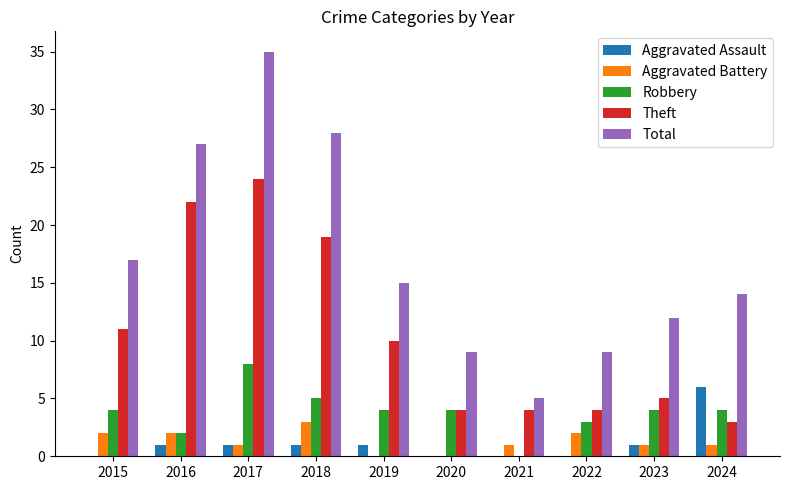

Reading right to left, extract all data points from this chart.

Aggravated Assault: 6	1	0	0	0	1	1	1	1	0
Aggravated Battery: 1	1	2	1	0	0	3	1	2	2
Robbery: 4	4	3	0	4	4	5	8	2	4
Theft: 3	5	4	4	4	10	19	24	22	11
Total: 14	12	9	5	9	15	28	35	27	17